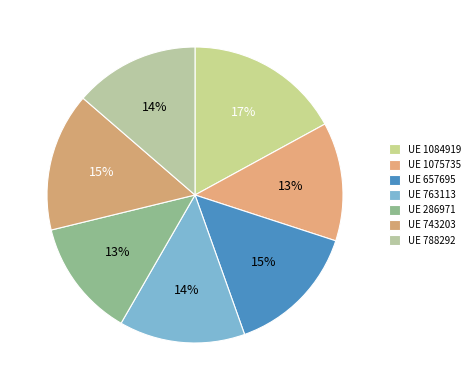

To the nearest percent, what is the difference between the largest and smallest slice percentages?

4%